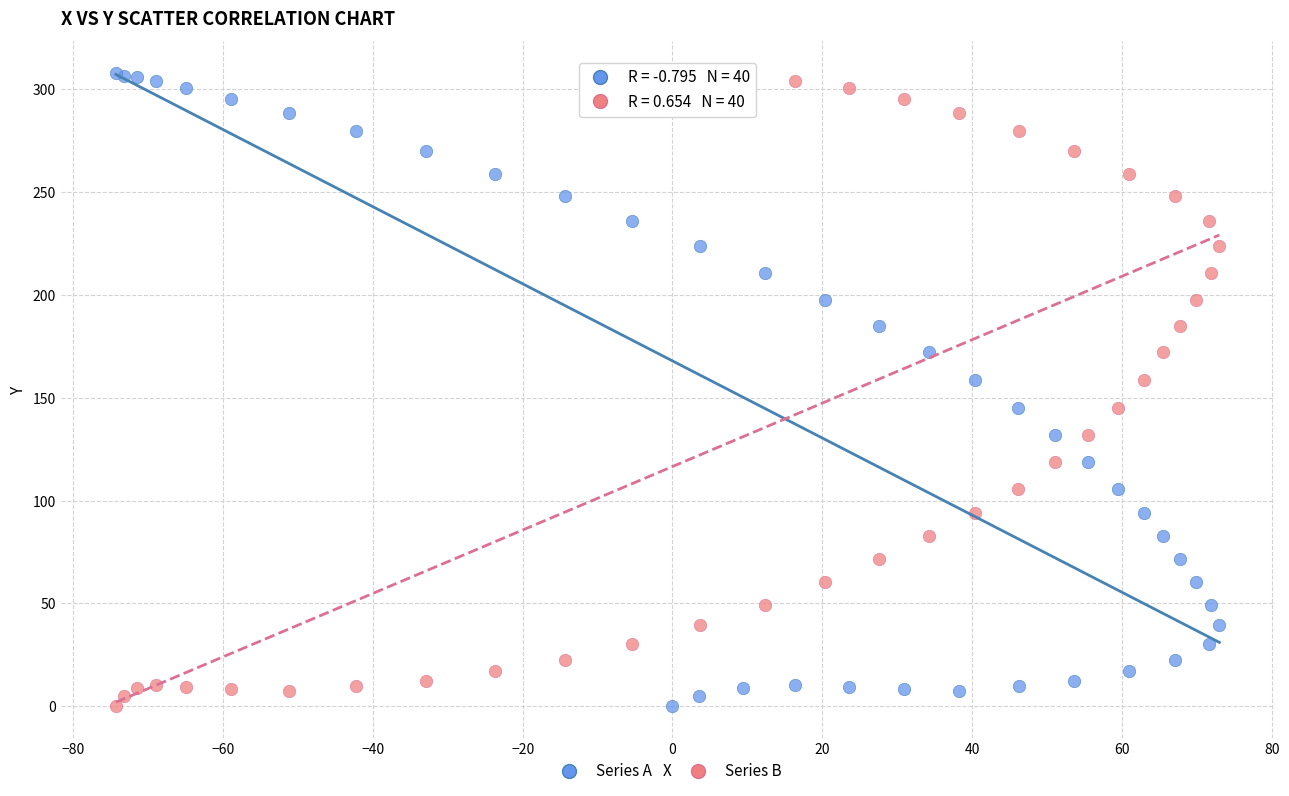

What is the X range (max minus min) for the scatter plot?

147.3